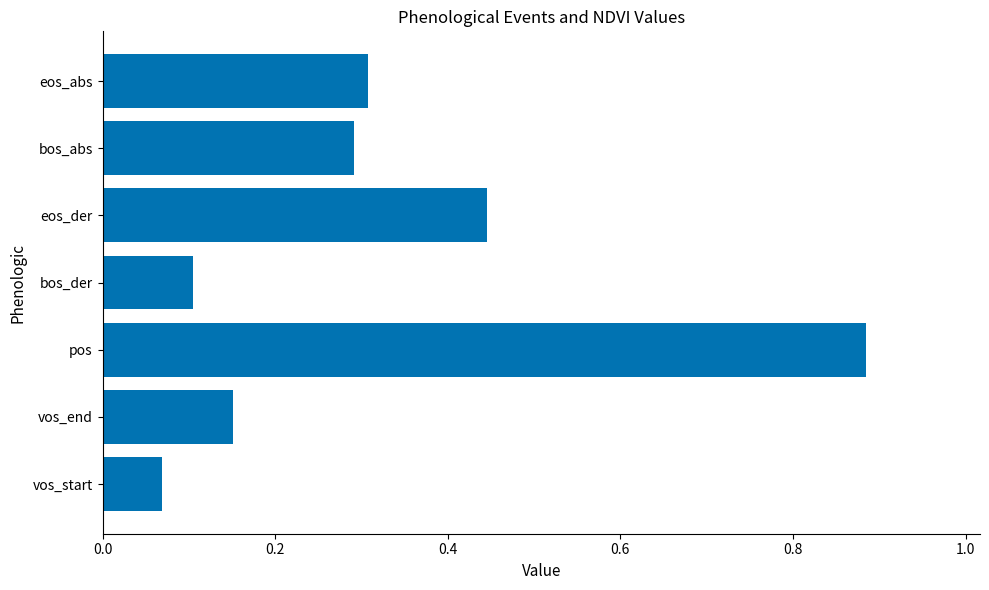

What is the change in value from vos_start to eos_abs?

+0.2